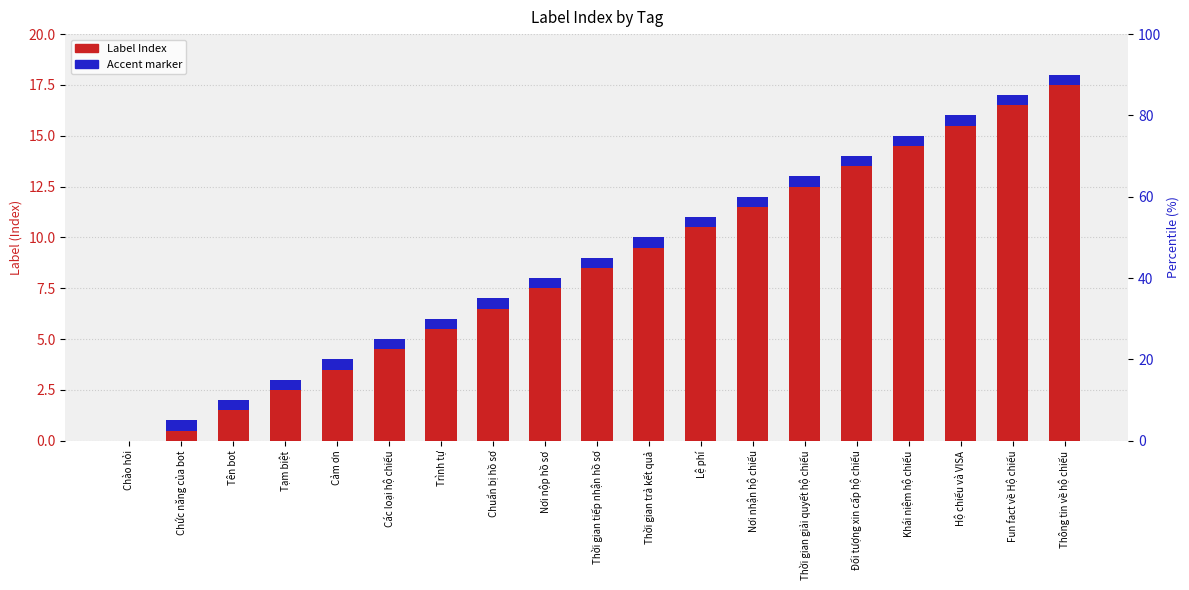

Rank the categories by value from highest to lowest.

Thông tin về hộ chiếu, Fun fact về Hộ chiếu, Hộ chiếu và VISA, Khái niệm hộ chiếu, Đối tượng xin cấp hộ chiếu, Thời gian giải quyết hộ chiếu, Nơi nhận hộ chiếu, Lệ phí, Thời gian trả kết quả, Thời gian tiếp nhận hồ sơ, Nơi nộp hồ sơ, Chuẩn bị hồ sơ, Trình tự, Các loại hộ chiếu, Cảm ơn, Tạm biệt, Tên bot, Chức năng của bot, Chào hỏi